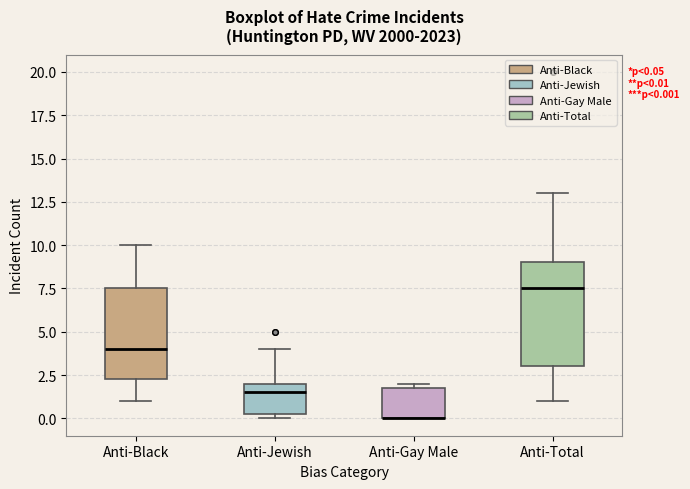

Which box is the tallest, from its lower edge to its upper edge?

Anti-Total